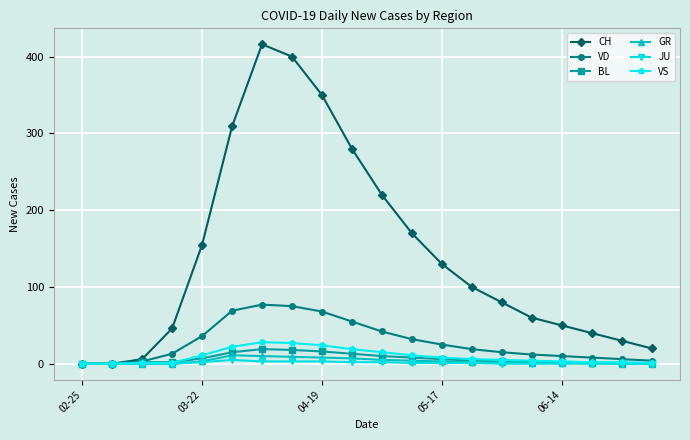

True or false: VD has more than 0 interior local peaks.

True